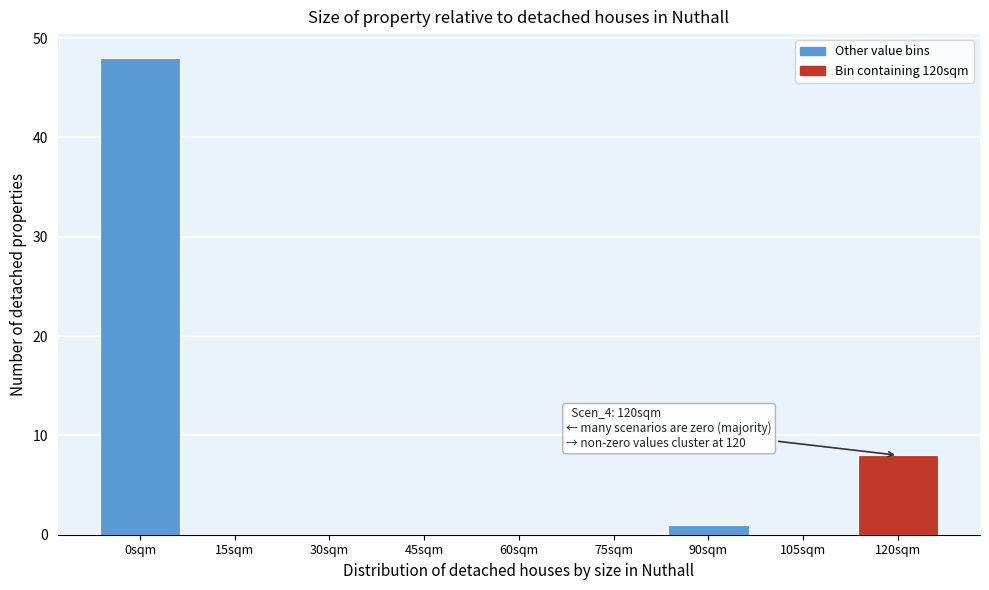

Reading left to right, transcribe all the data shown in this chart.

0sqm=48	15sqm=0	30sqm=0	45sqm=0	60sqm=0	75sqm=0	90sqm=1	105sqm=0	120sqm=8